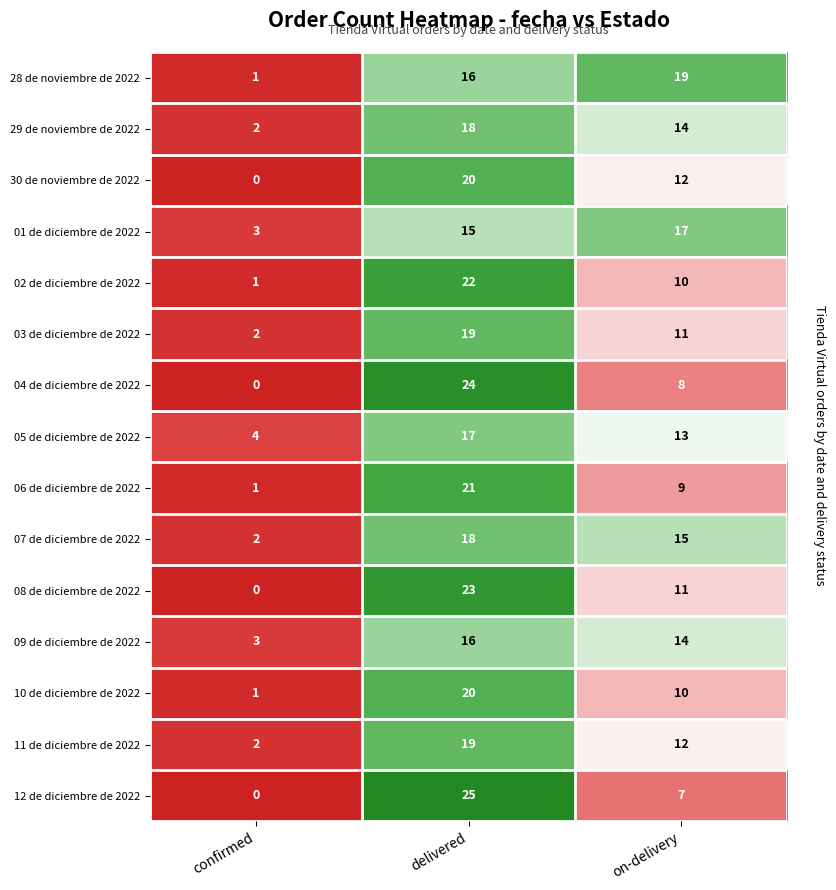

The value of 06 de diciembre de 2022 at on-delivery is 13. True or false?

False